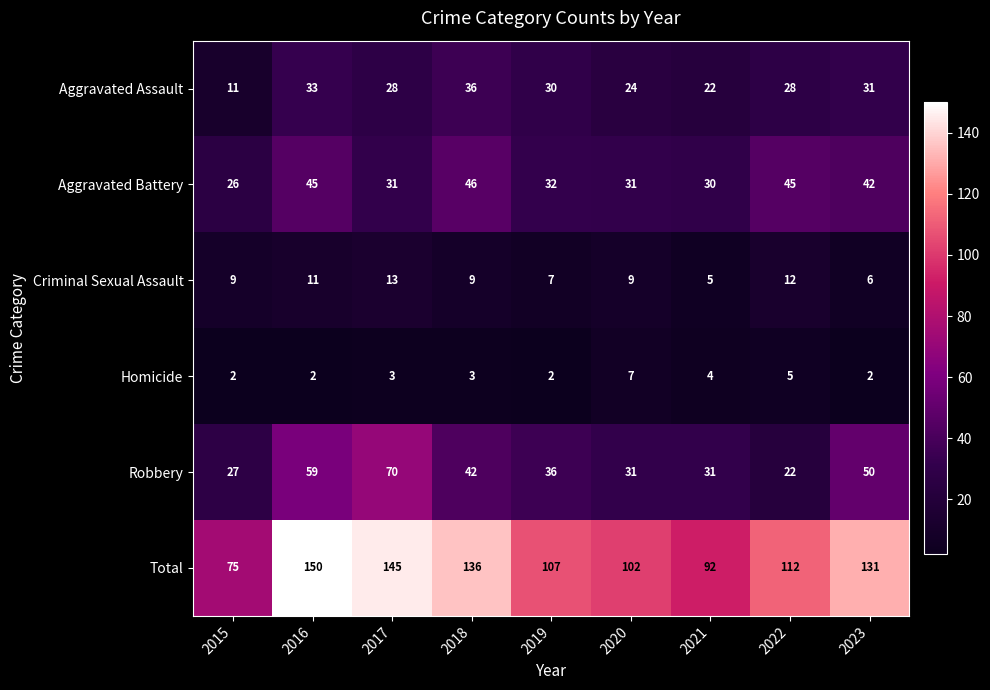

Rank the series by their maximum value, from lowest to highest.

Homicide, Criminal Sexual Assault, Aggravated Assault, Aggravated Battery, Robbery, Total